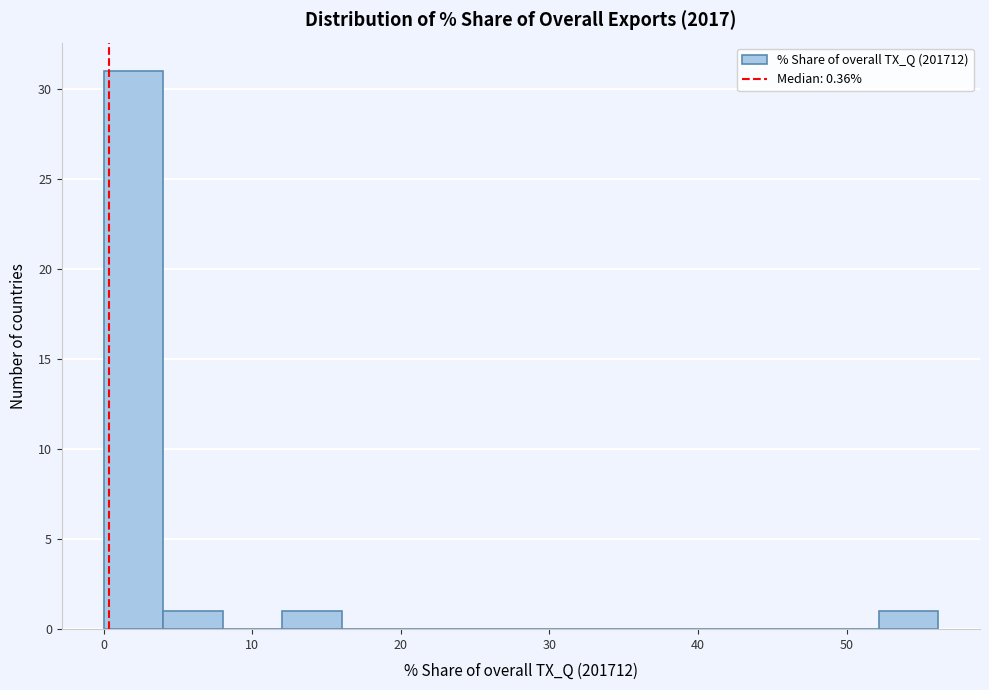

Reading left to right, list every bar in this chart as the range it spans on the x-axis followed by its height. Neither the bar edges nor the heights are printed on the chart, so give them approximately, as read against the axes.

0 to 4: 31
4 to 8: 1
8 to 12: 0
12 to 16: 1
16 to 20: 0
20 to 24: 0
24 to 28: 0
28 to 32: 0
32 to 36: 0
36 to 40: 0
40 to 44: 0
44 to 48: 0
48 to 52: 0
52 to 56: 1